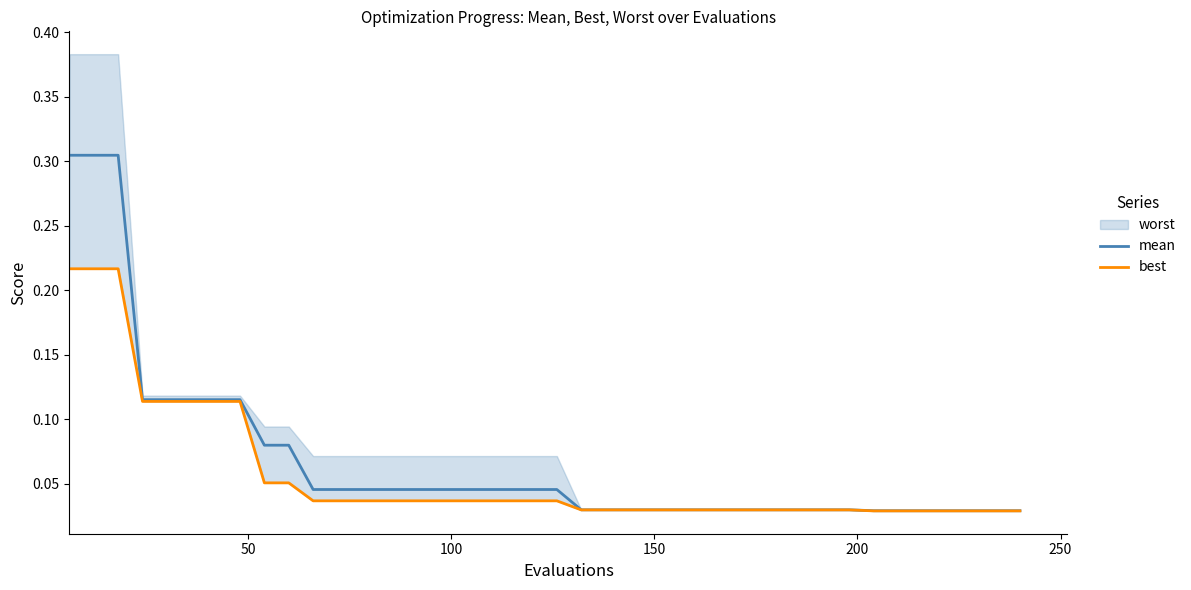

Does the chart display data point markers on the line(s)?

No